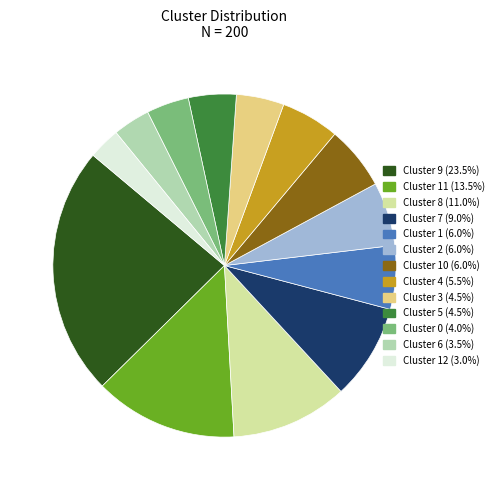

How many slices are in this pie chart?

13